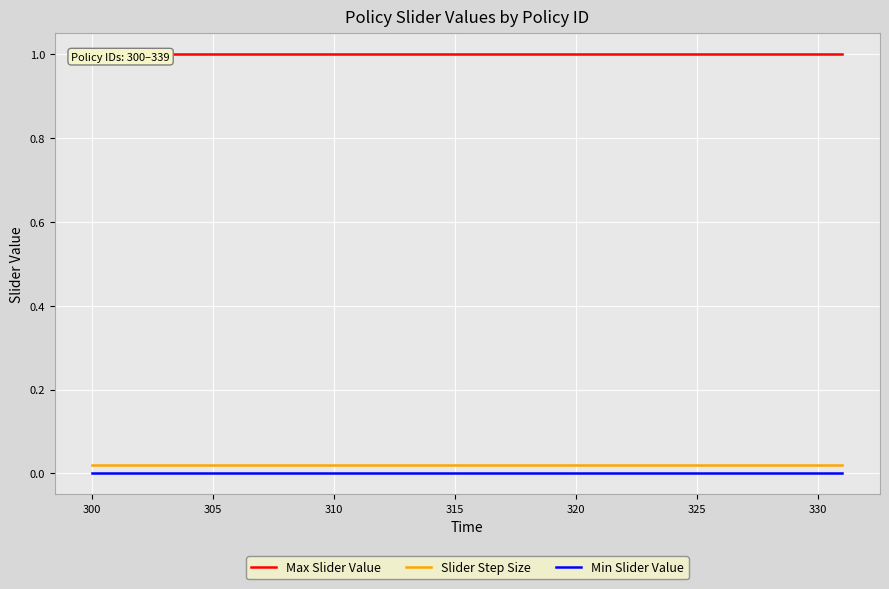

Is it true that Min Slider Value equals 0.0 at 305?

True